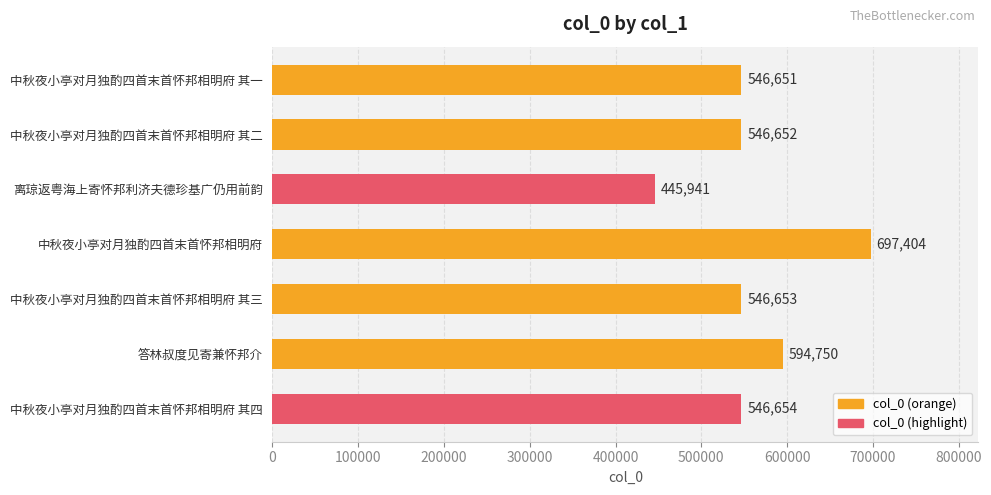

How many bars are there in total?

7